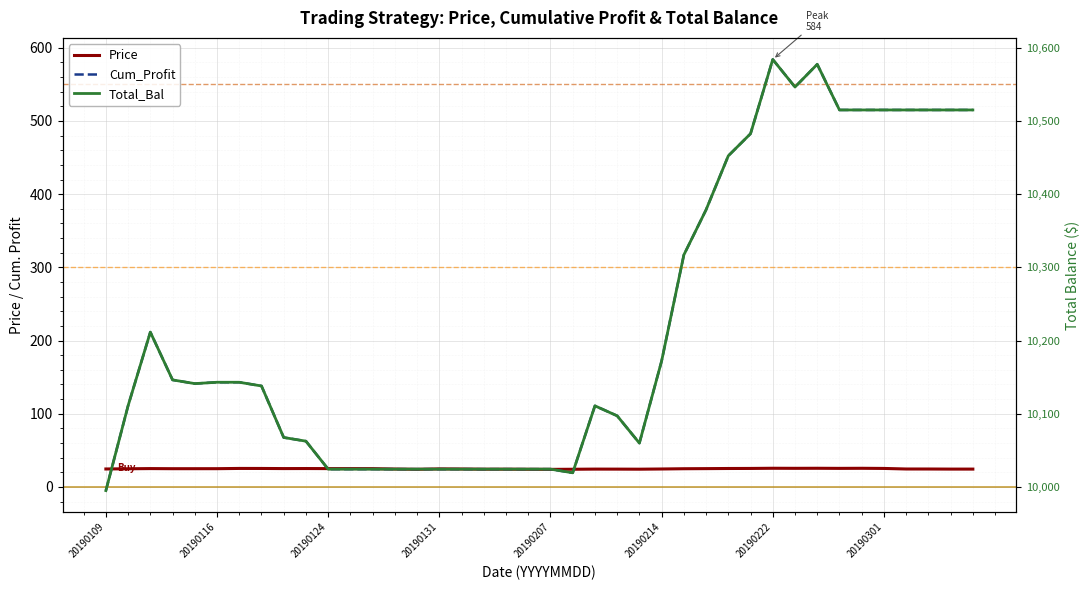

Which series has the largest total across all categories?

Cum_Profit